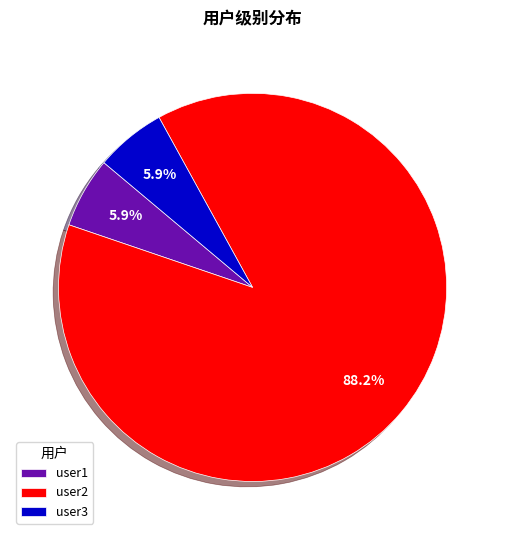

Does user3 account for over 50% of the chart?

No